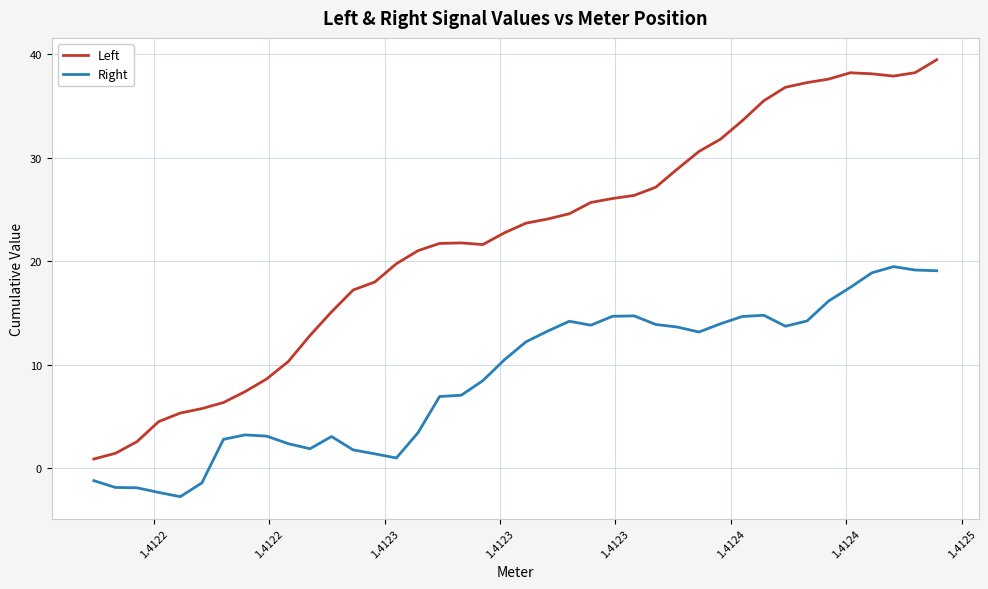

Does the chart display data point markers on the line(s)?

No